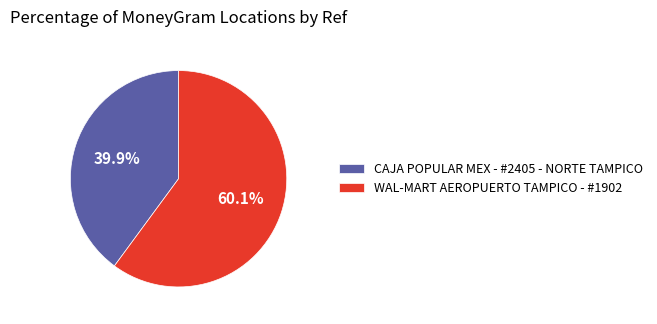

To the nearest percent, what is the average slice percentage?

50%